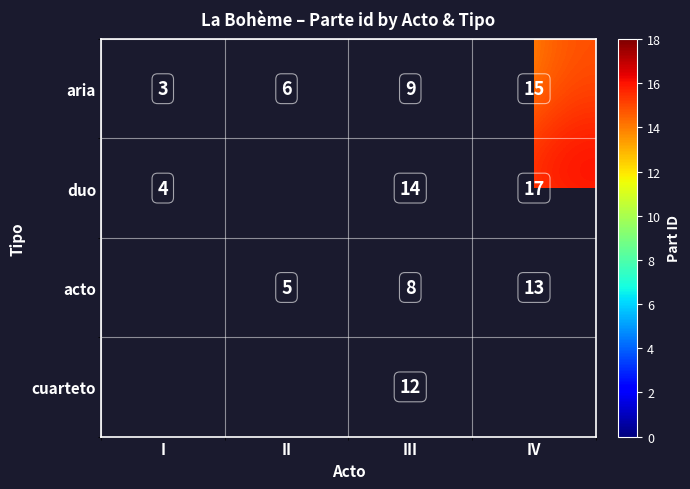

What is the difference between the maximum and minimum values in the aria series?

12